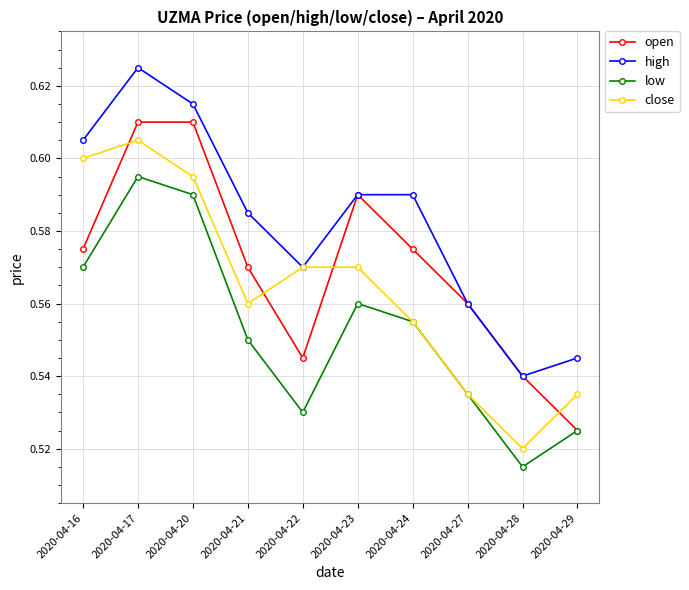

True or false: open and close cross at least once.

True